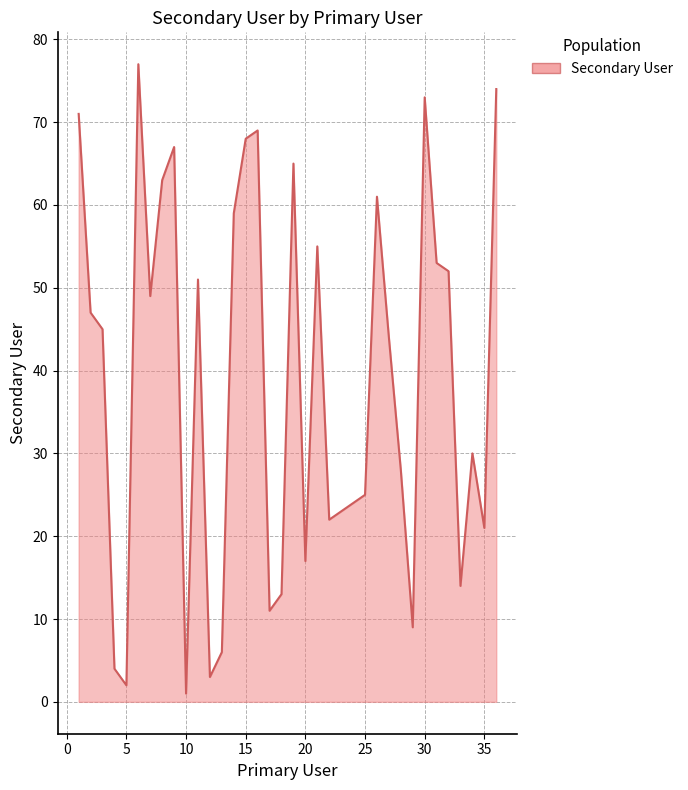

What is the greatest value displayed?

77